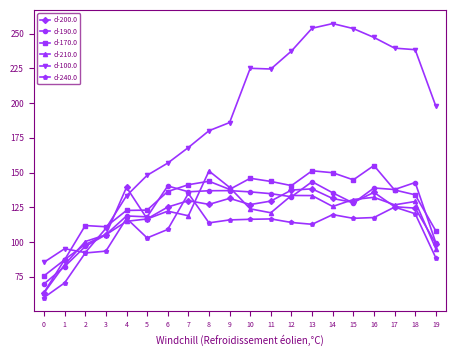

True or false: d-190.0 and d-100.0 cross at least once.

True